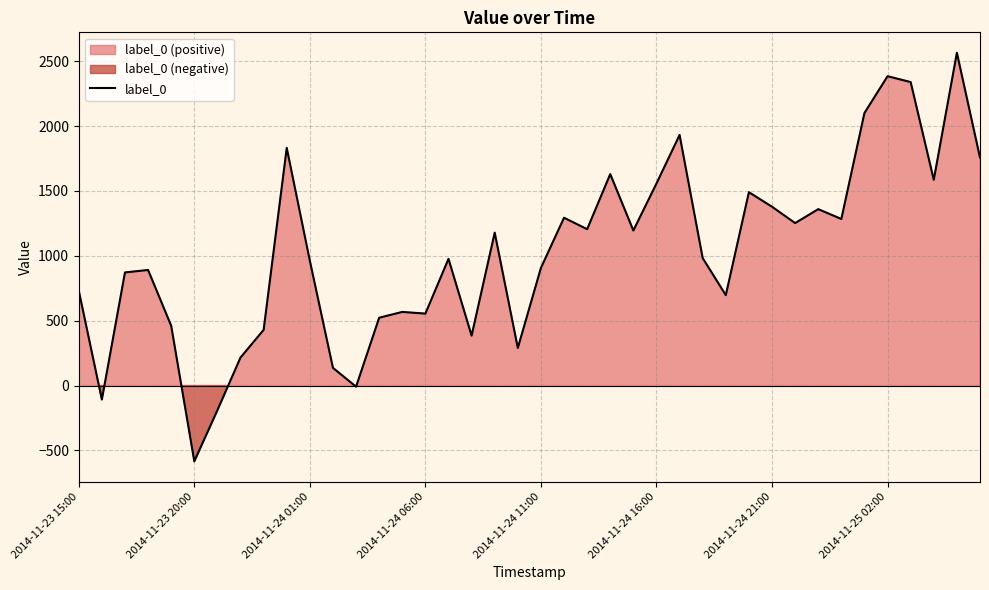

The chart shows a value of 287.6 at 14. True or false?

False